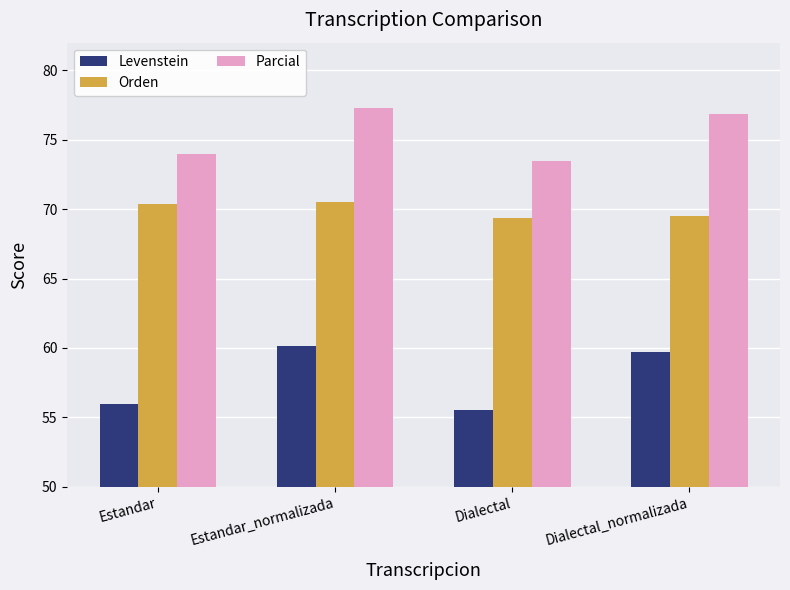

What is the difference between the Levenstein values at Estandar and Dialectal_normalizada?

3.8